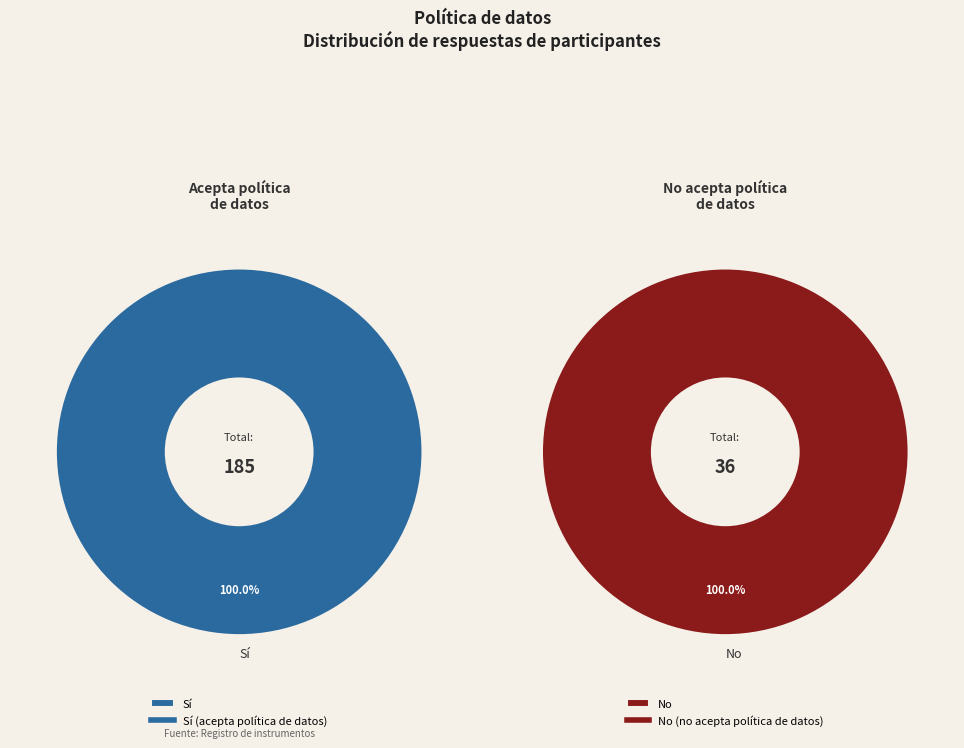

How many slices are in this pie chart?

2